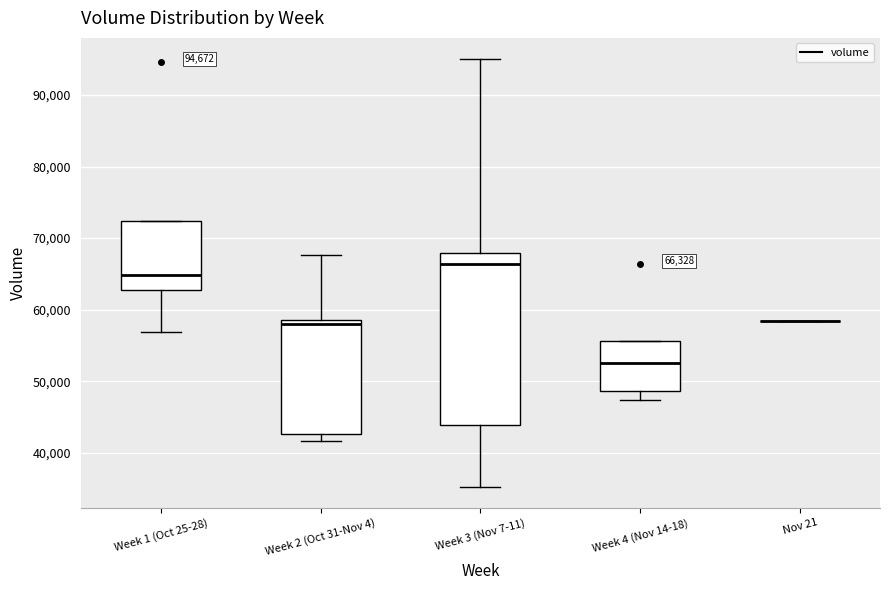

Comparing the boxes themselves (not the whiskers), which one is the tallest?

Week 3 (Nov 7-11)